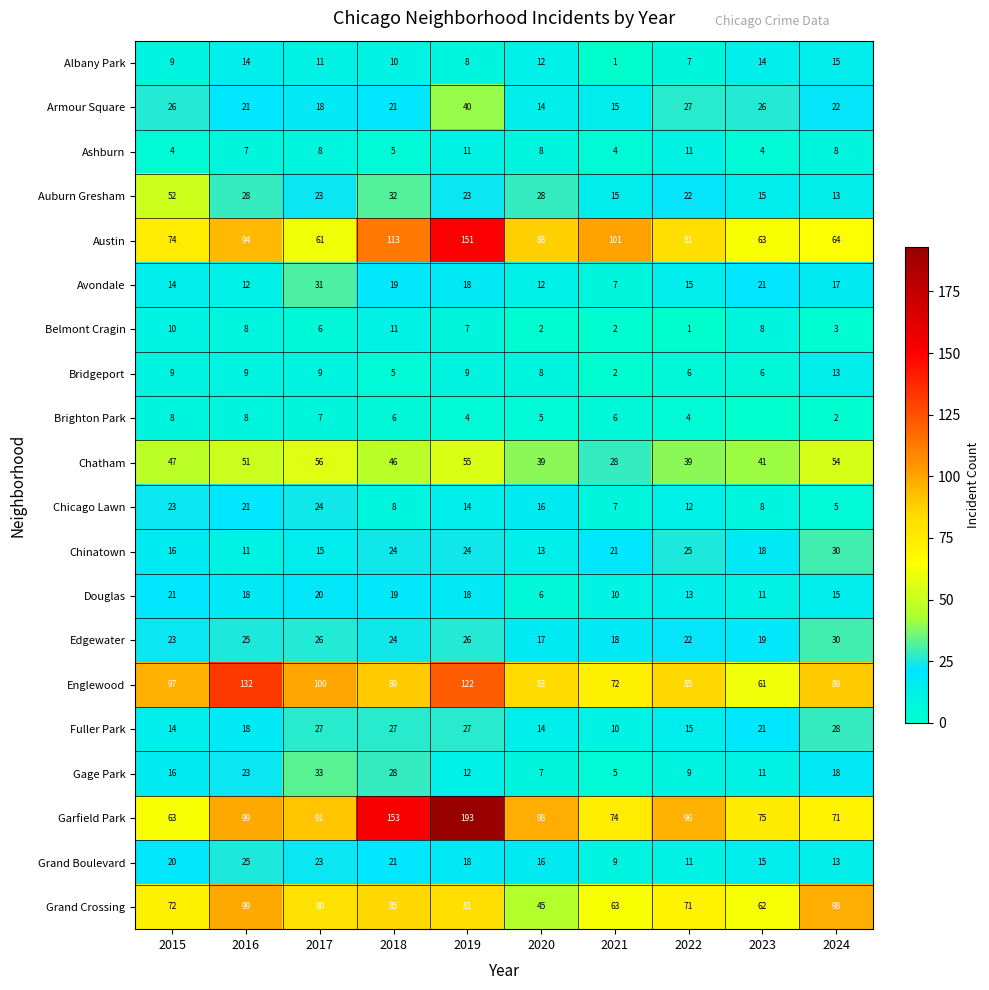

What is the total value across all series at 2018?

746